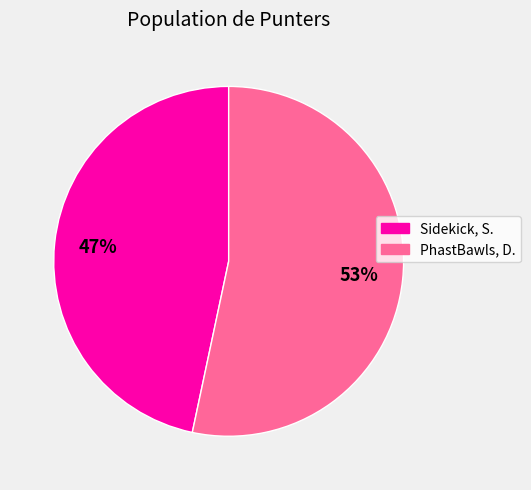

To the nearest percent, what percentage of the pie is Sidekick, S.?

47%